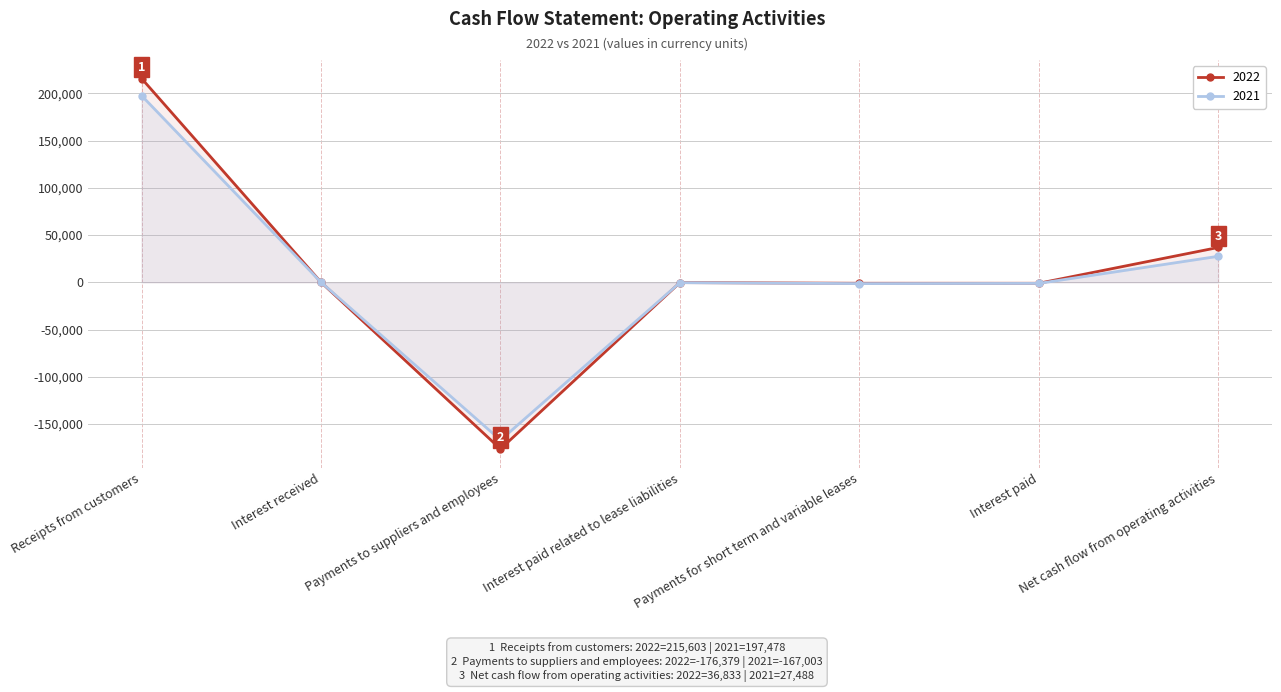

List the series in order of their peak value, lowest first.

2021, 2022